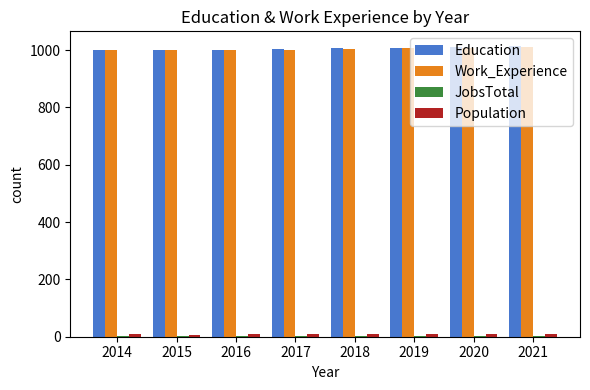

What is the maximum value for Work_Experience?

1011